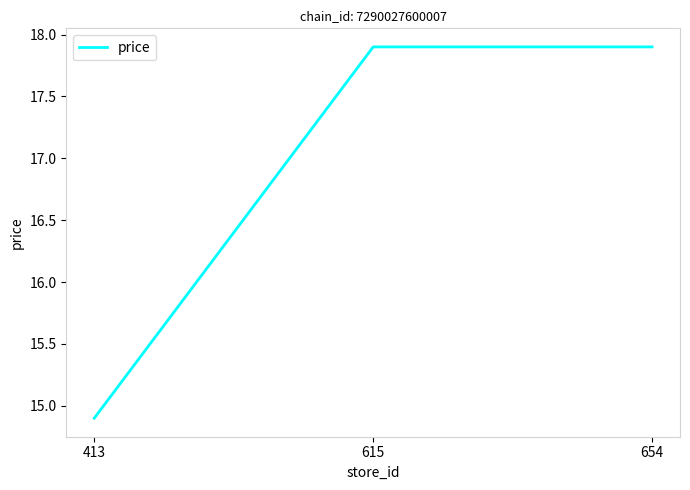

Where does the data first go above 17?

615